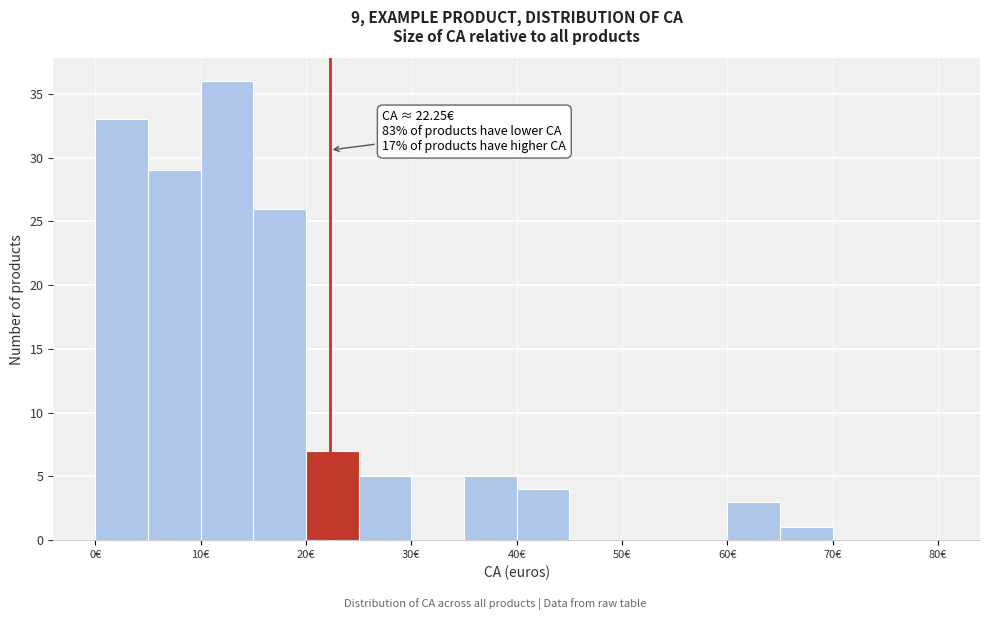

Which range on the x-axis has the tallest bar?

10 to 15